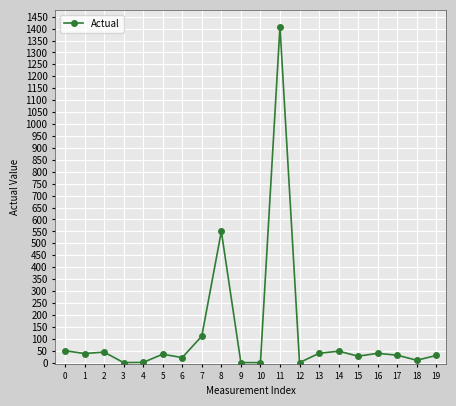

What is the ratio of the value at 0 to the value at 1?

1.3